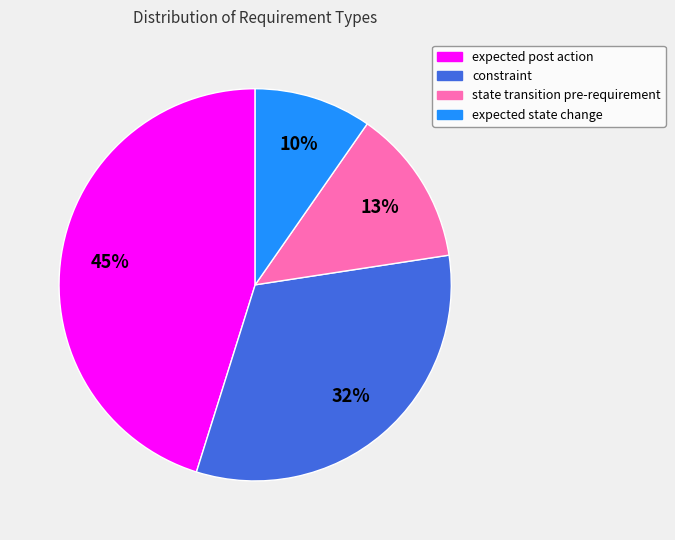

Does any single category account for the majority?

No